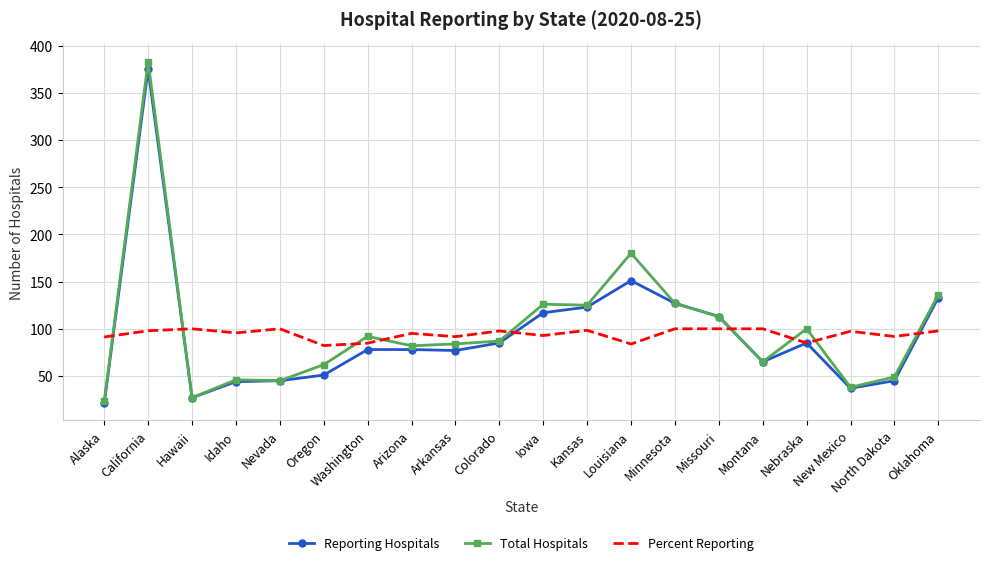

True or false: Percent Reporting and Total Hospitals cross at least once.

True